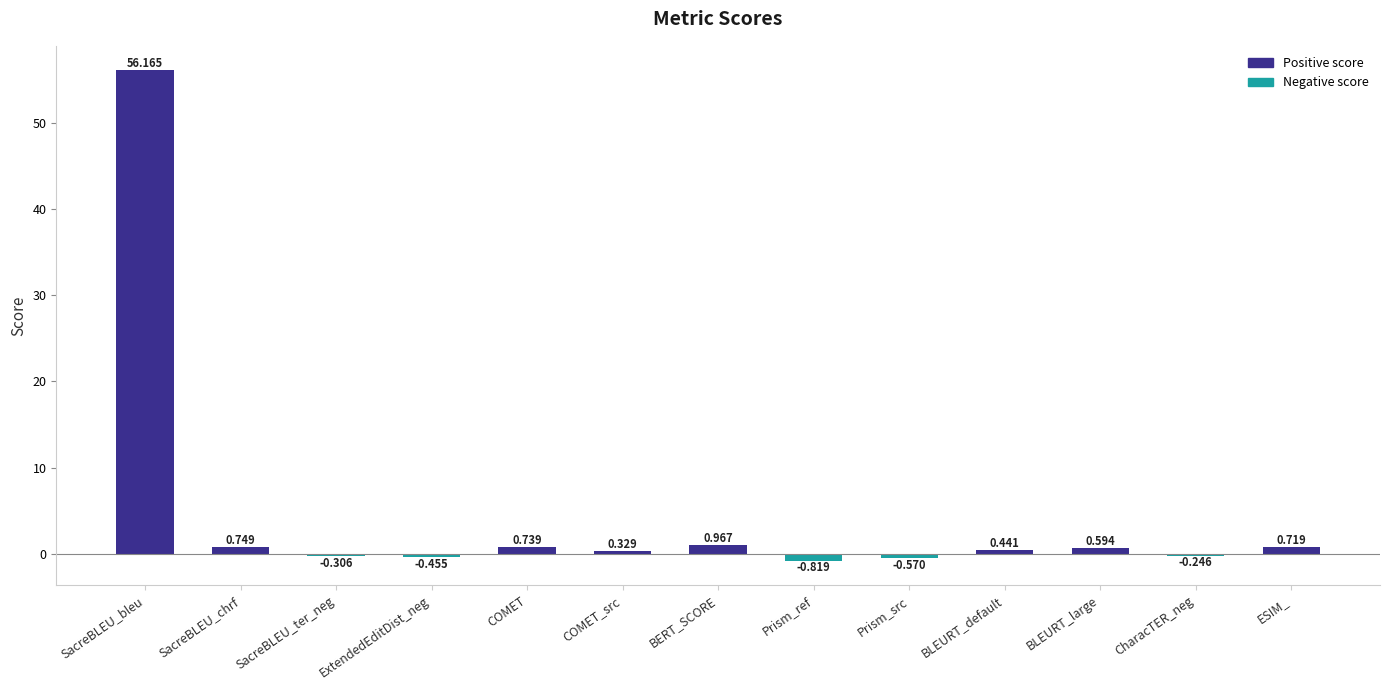

Between SacreBLEU_chrf and BLEURT_default, which is larger?

SacreBLEU_chrf